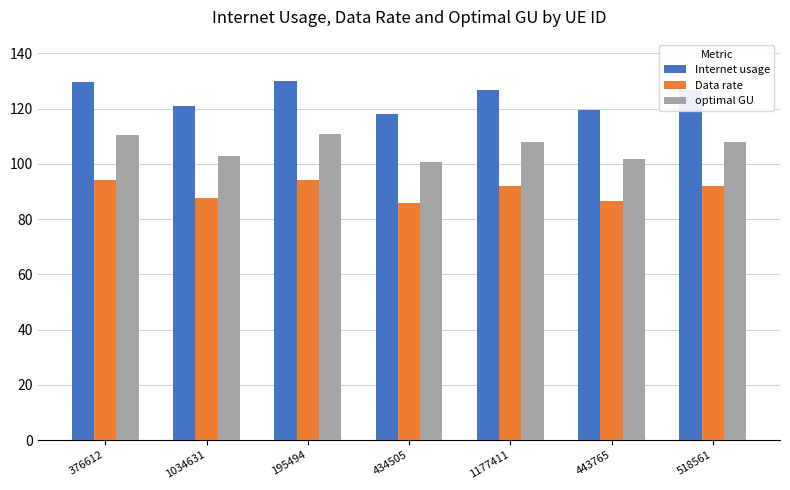

Which series has the largest range (max minus min)?

Internet usage